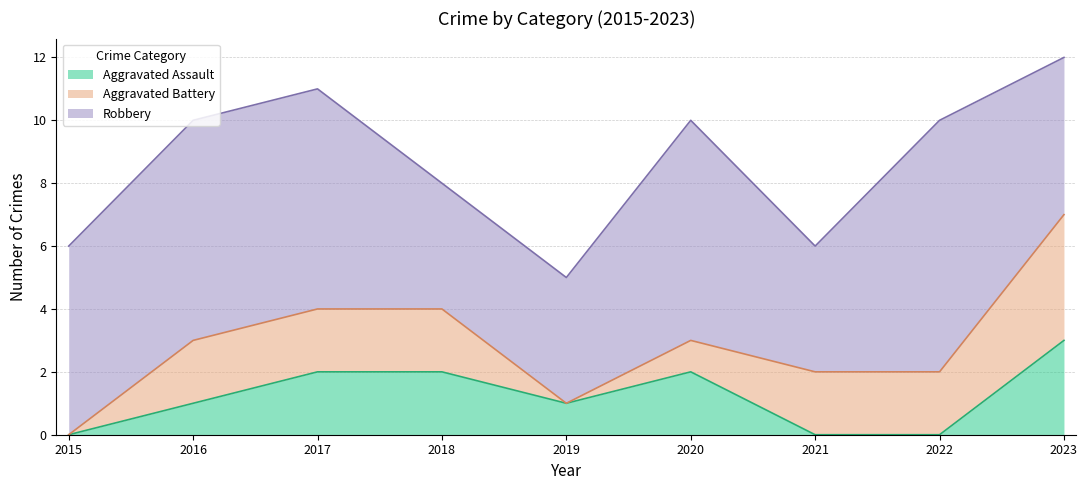

What is the value of the Aggravated Battery point at the 9th from the left?

4